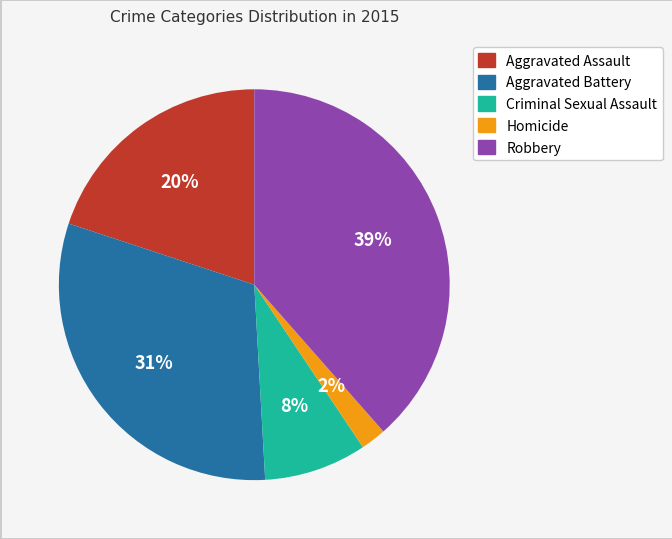

Count the number of slices in the pie.

5